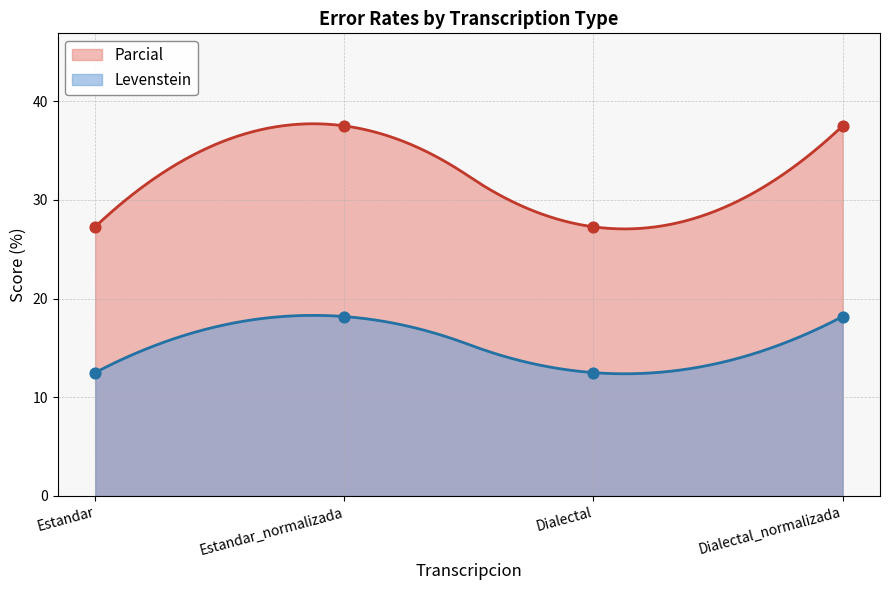

Which series reaches the minimum Y coordinate?

Parcial